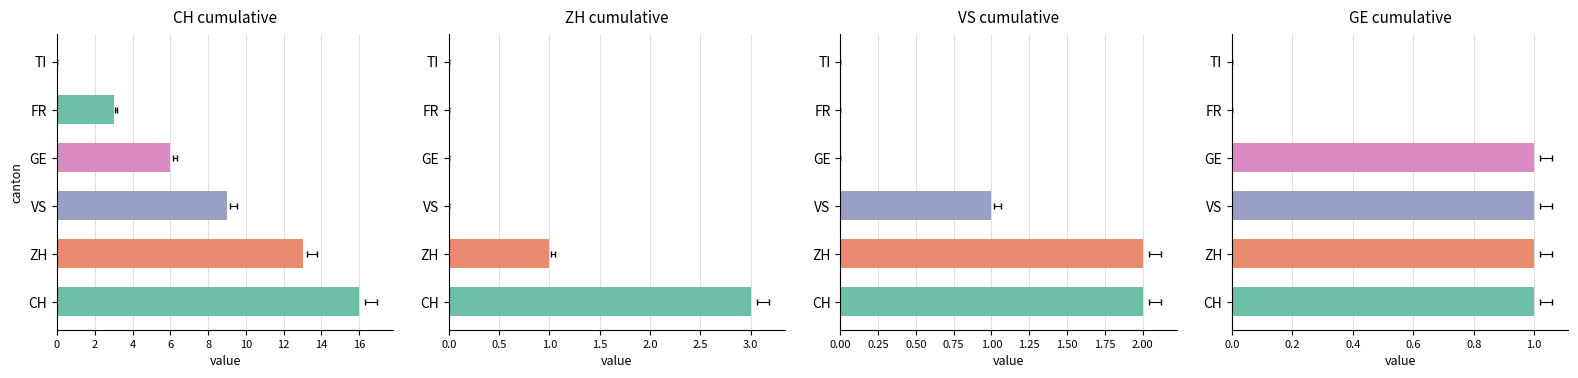

What is the value of the ZH bar at the 2nd from the left?

1